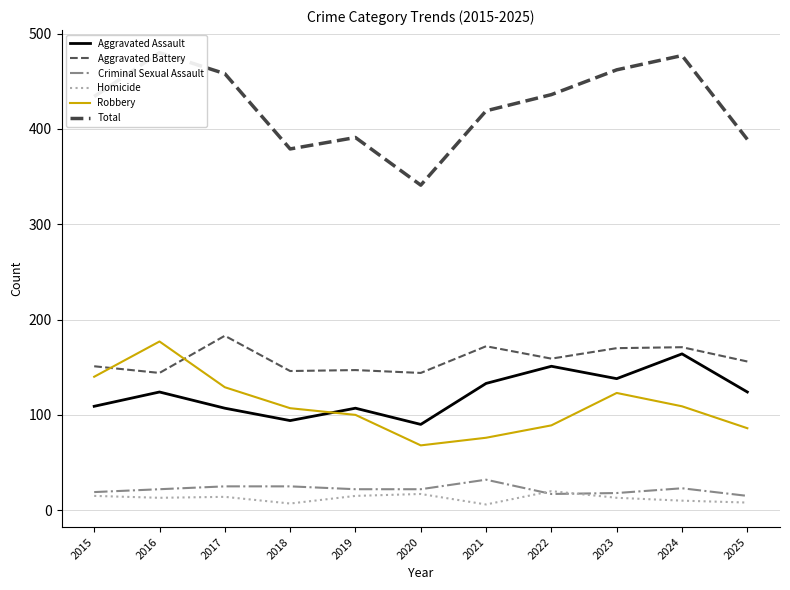

What is the difference between the second highest and second lowest values in the Homicide series?

10